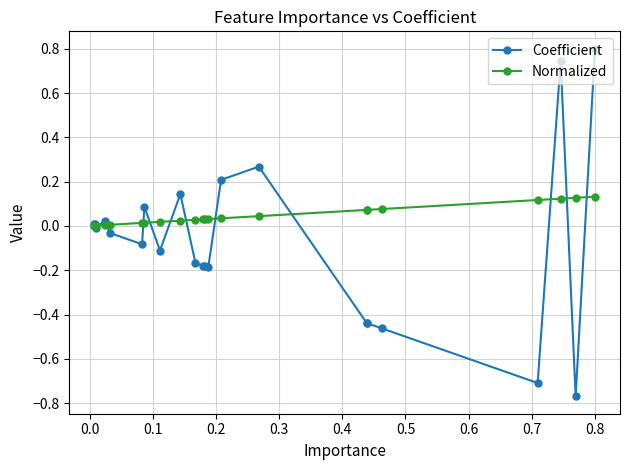

Which series has the widest spread of values?

Coefficient